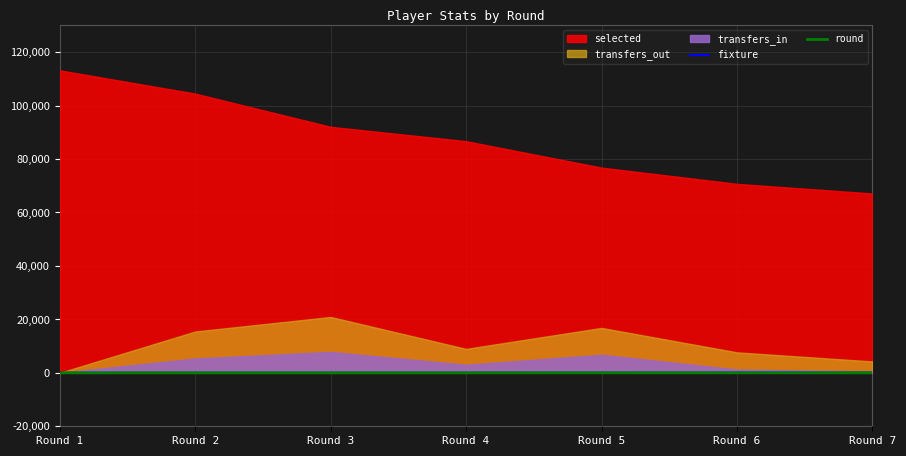

Count the round values in the range 2 to 6.

5